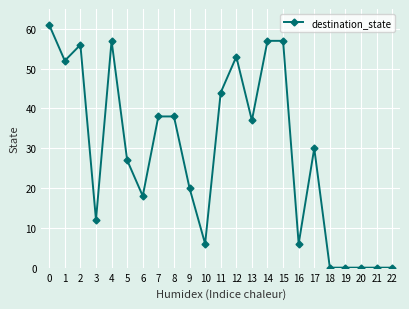

Is this an area chart (filled region under the line)?

No